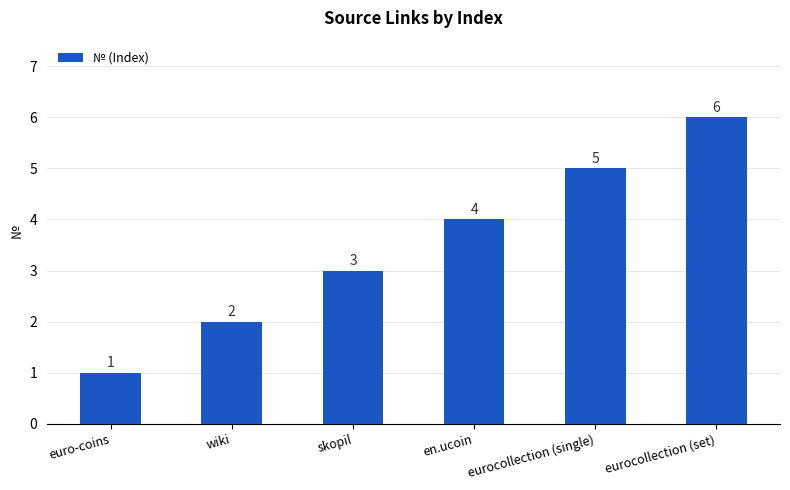

Which category has the highest value across all series?

eurocollection (set)